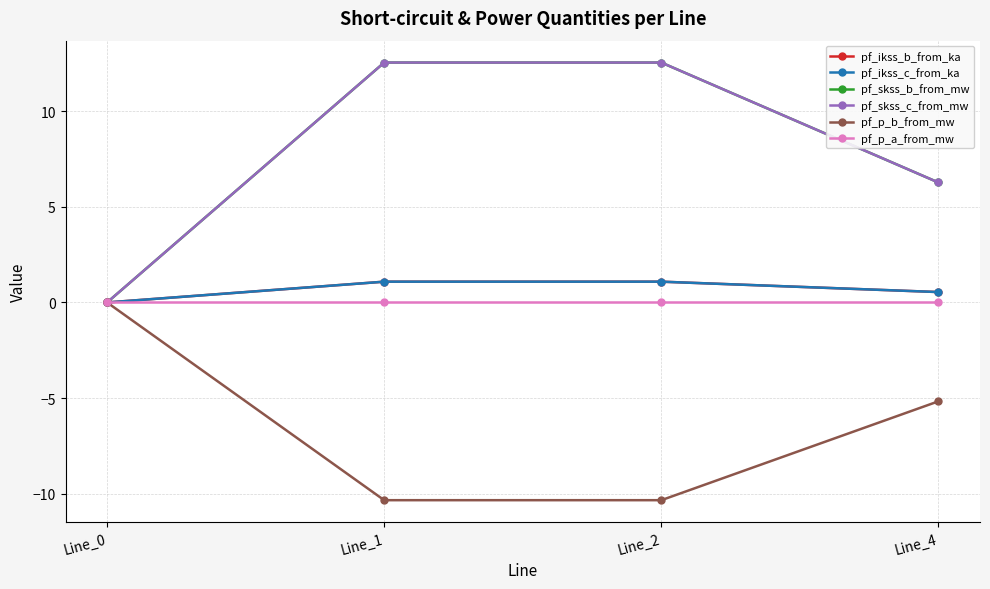

Is this an area chart (filled region under the line)?

No